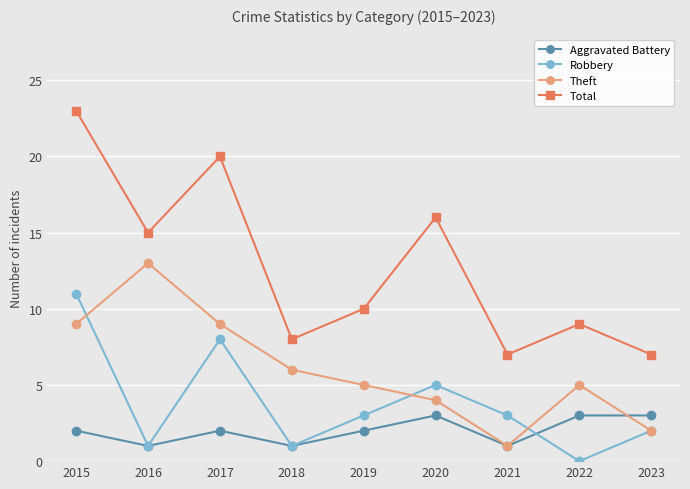

Reading left to right, transcribe all the data shown in this chart.

Aggravated Battery: 2015=2	2016=1	2017=2	2018=1	2019=2	2020=3	2021=1	2022=3	2023=3
Robbery: 2015=11	2016=1	2017=8	2018=1	2019=3	2020=5	2021=3	2022=0	2023=2
Theft: 2015=9	2016=13	2017=9	2018=6	2019=5	2020=4	2021=1	2022=5	2023=2
Total: 2015=23	2016=15	2017=20	2018=8	2019=10	2020=16	2021=7	2022=9	2023=7